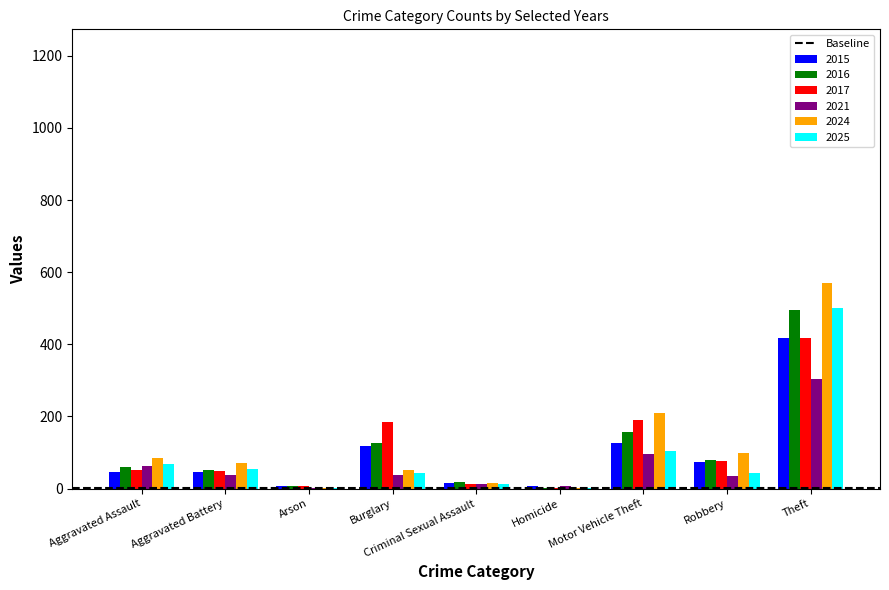

Is it true that 2024 equals 98 at Robbery?

True